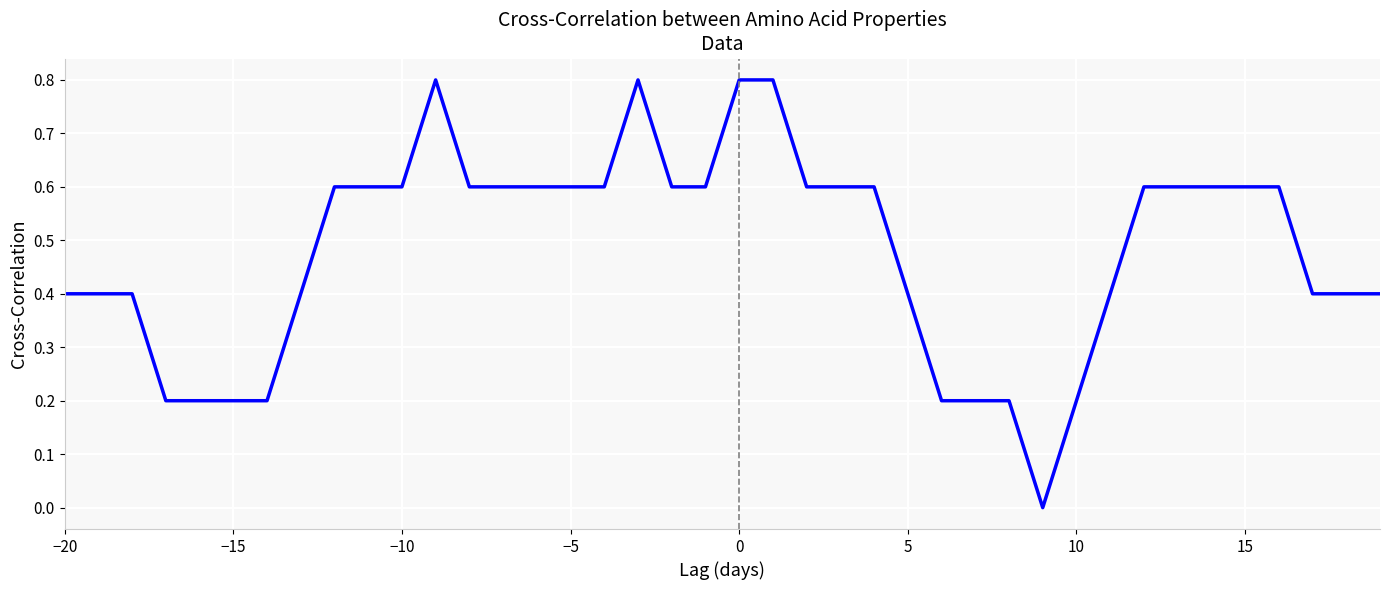

What is the difference between the maximum and minimum values?

0.8